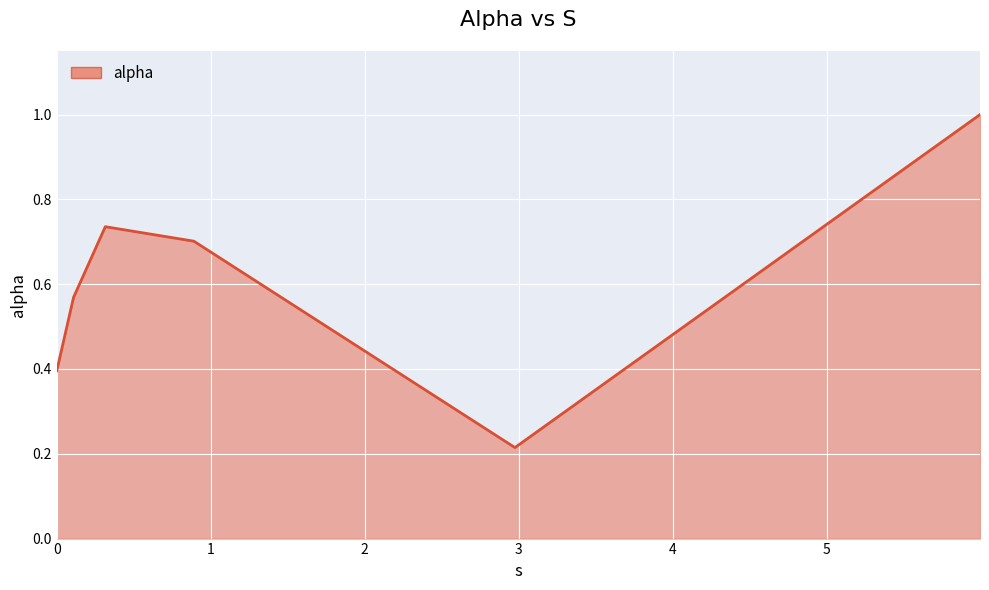

How many interior local valleys (lower than both neighbors) does the data have?

1